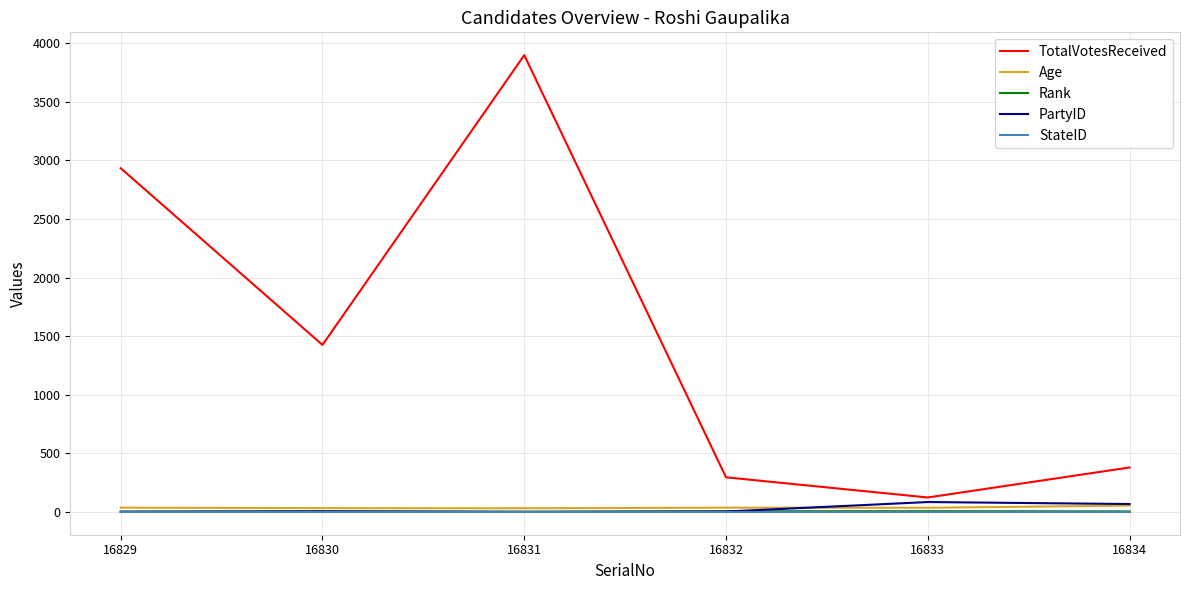

Which series has the largest total across all categories?

TotalVotesReceived